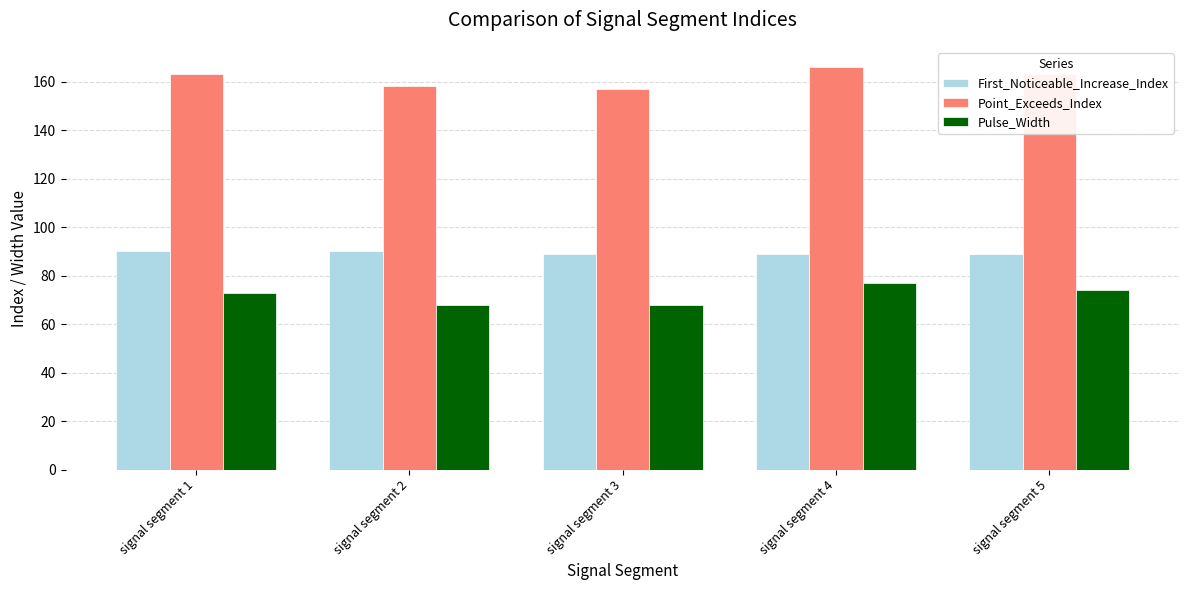

Which series has the largest total across all categories?

Point_Exceeds_Index